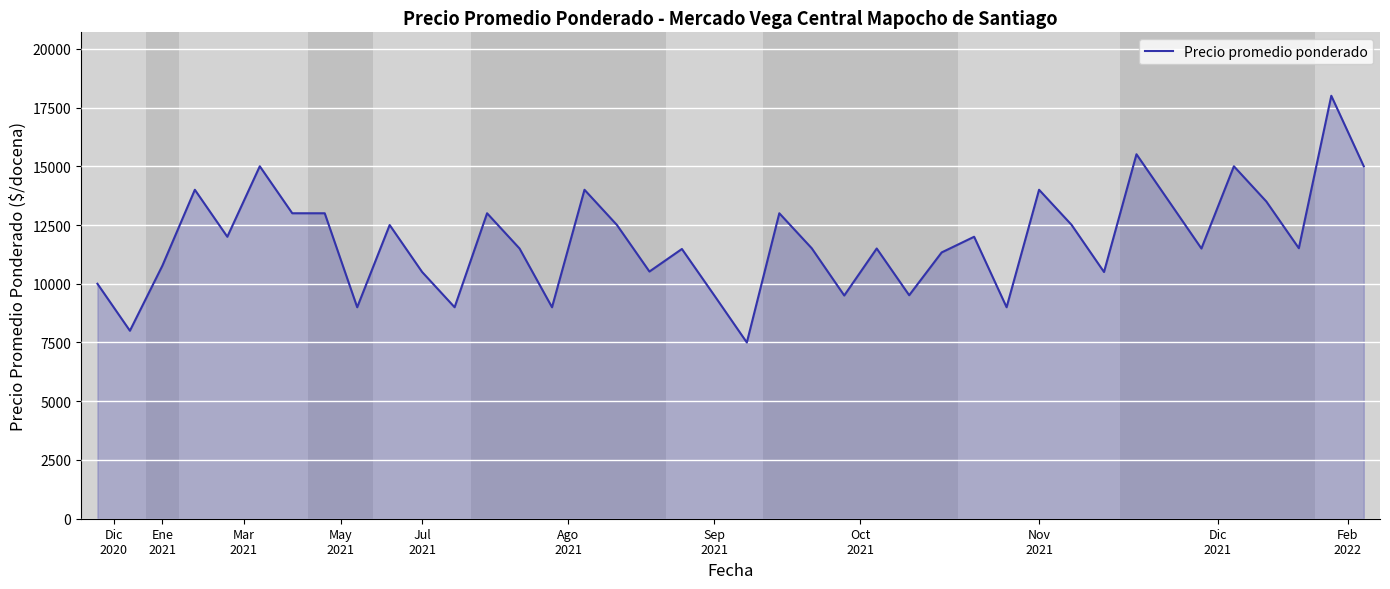

What is the smallest value displayed?

7500